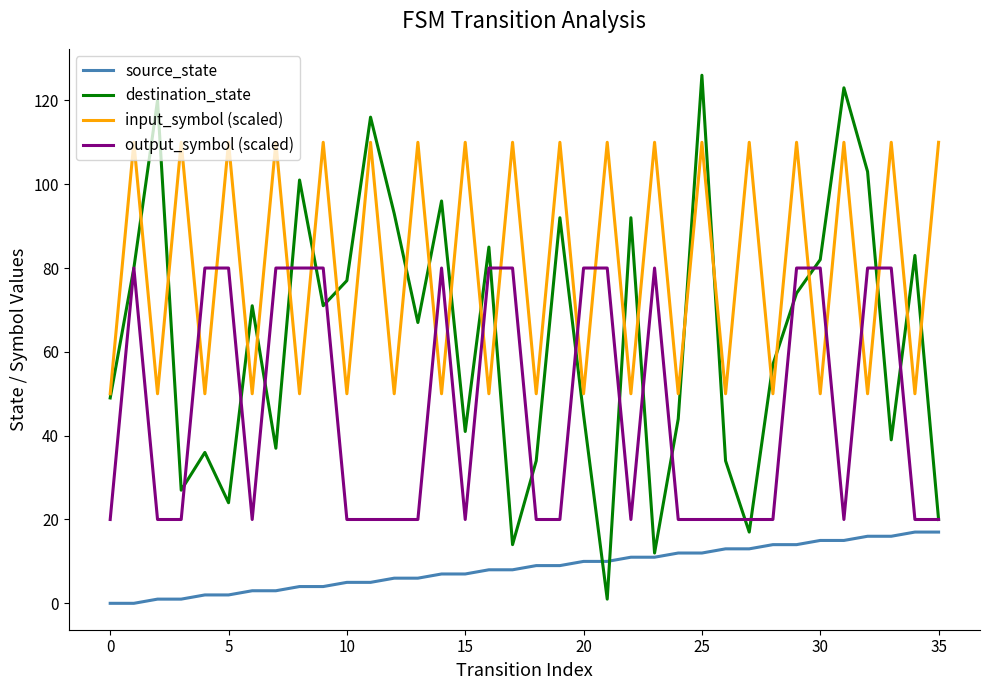

Which series has the widest spread of values?

destination_state